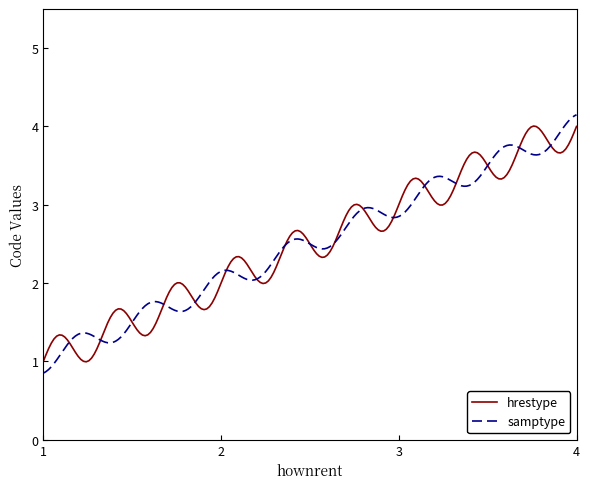

What is the lowest value of the hrestype series?

1.0